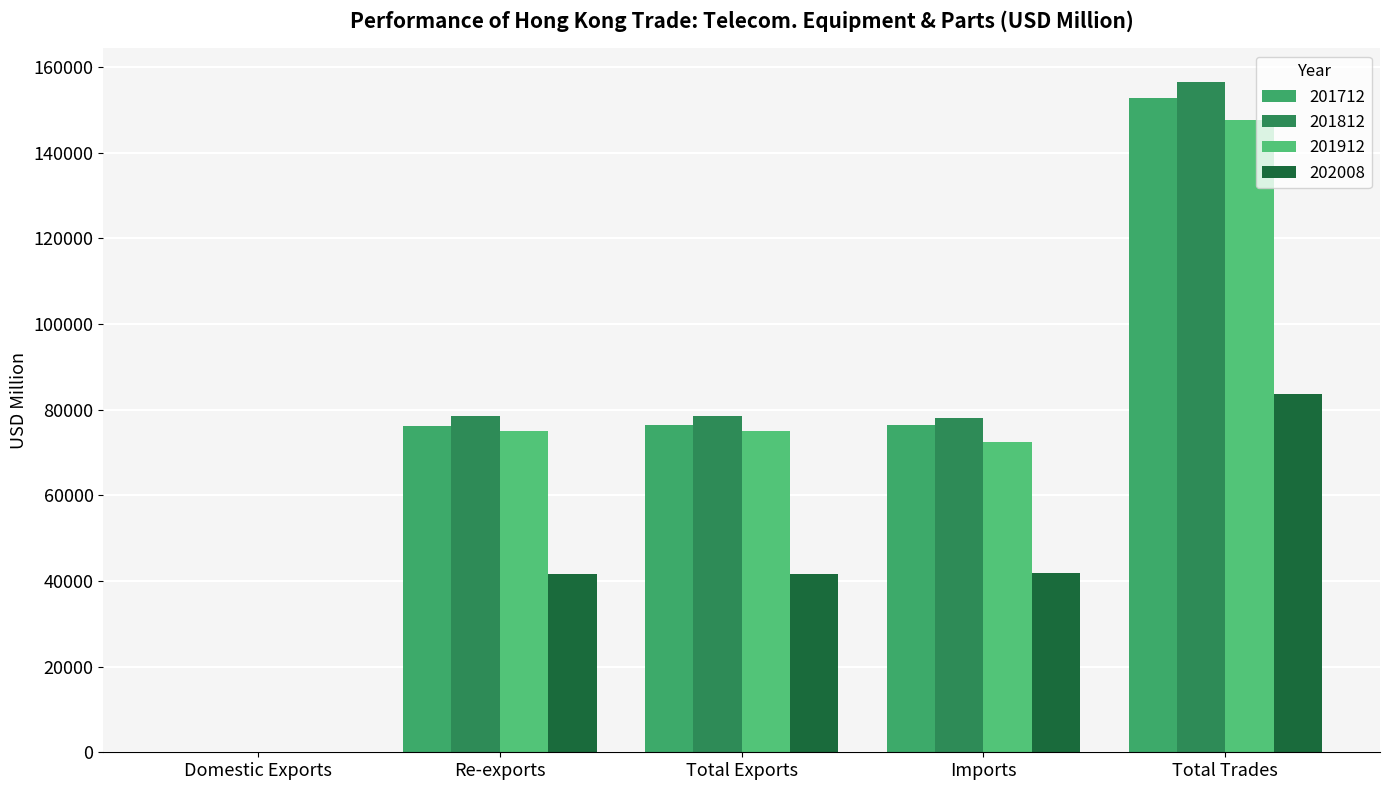

Which series has the widest spread of values?

201812